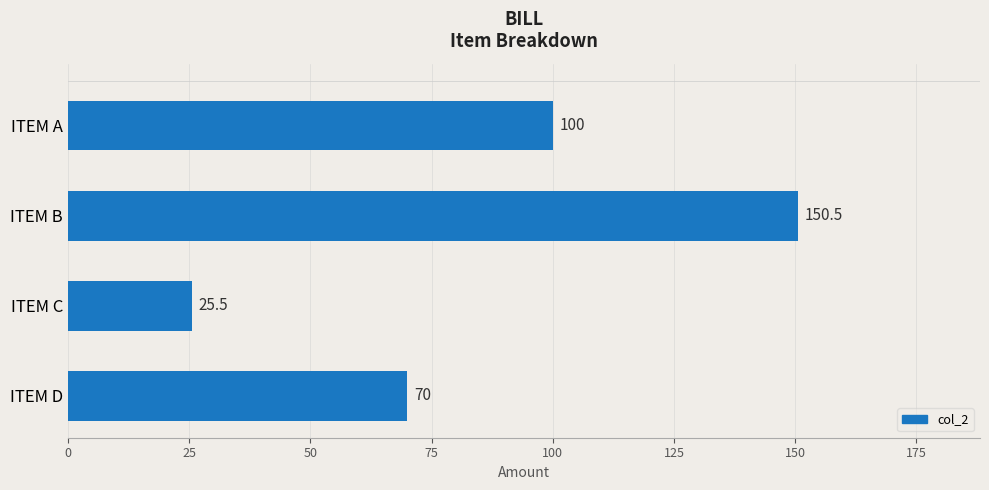

Reading top to bottom, what are all the values shown in this chart?

ITEM A=100.0	ITEM B=150.5	ITEM C=25.5	ITEM D=70.0